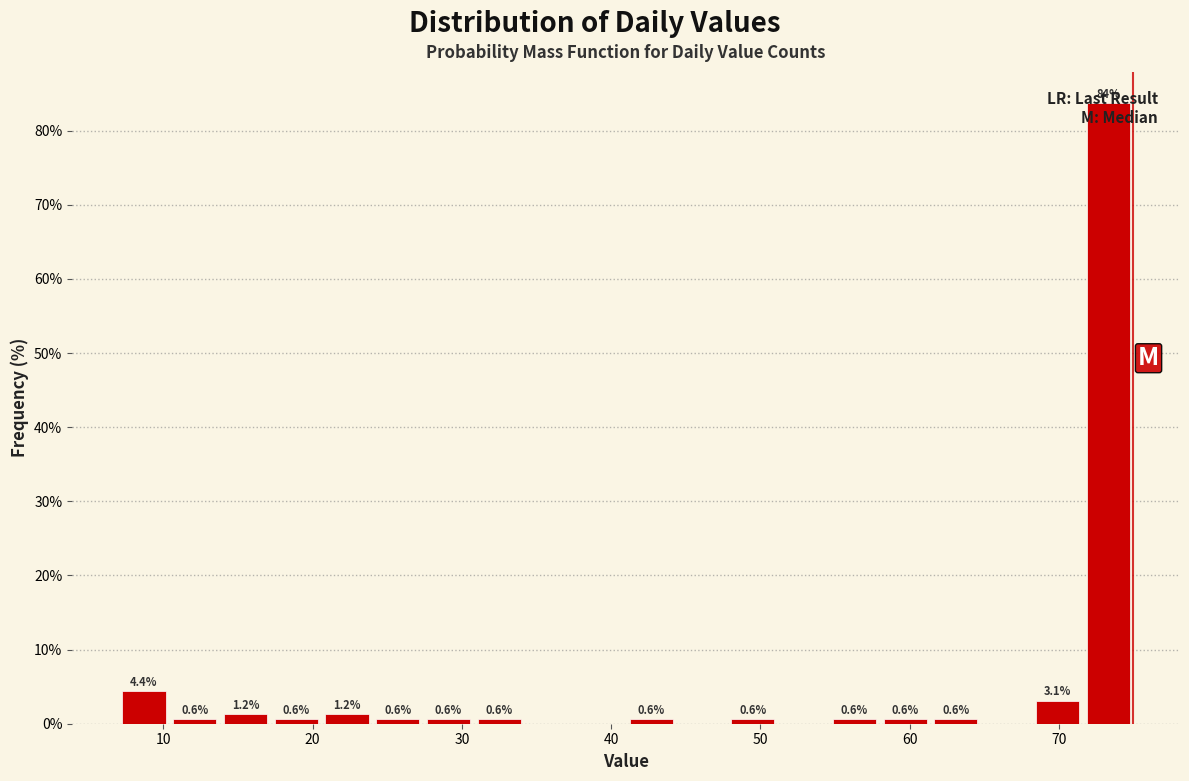

Read against the x-axis, roughly where is the centre of the tallest bar?

73